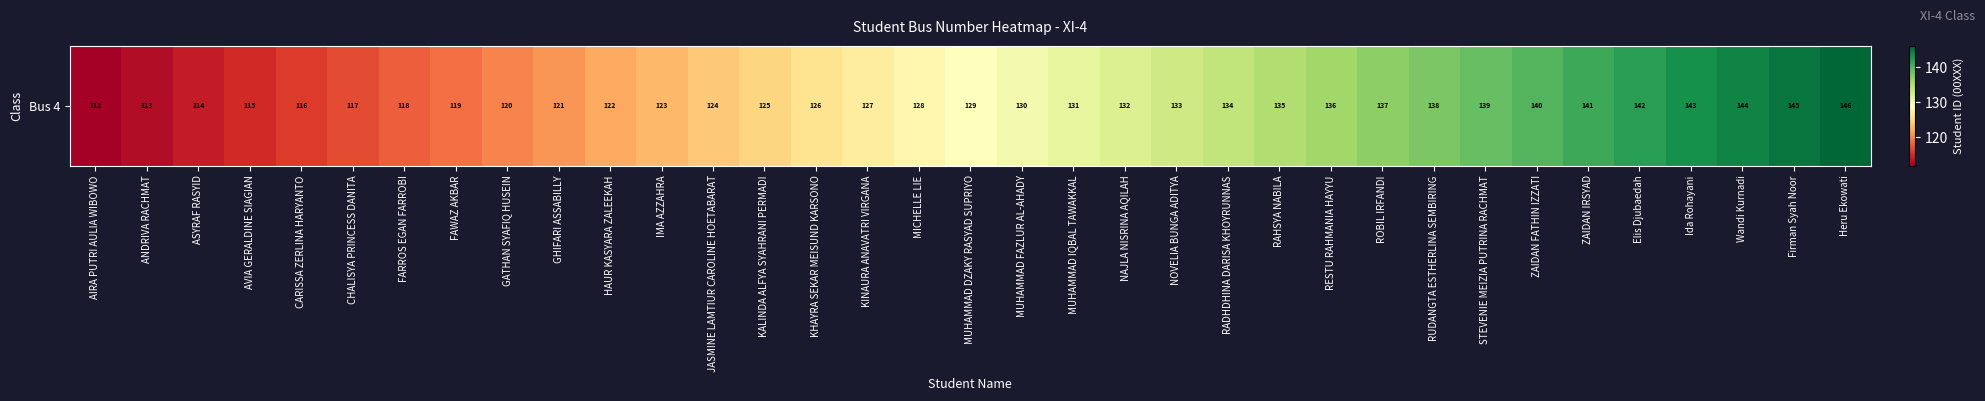

Is it true that the value at MUHAMMAD DZAKY RASYAD SUPRIYO is 81?

False